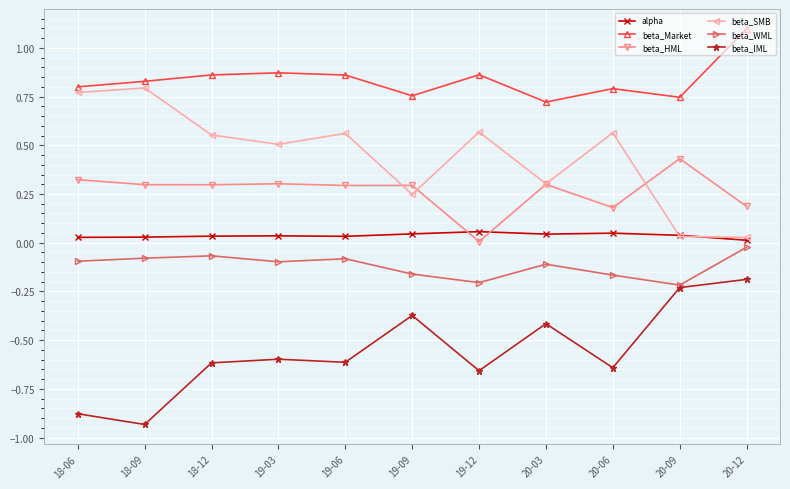

Is the value of beta_SMB at 18-06 greater than the value of beta_Market at 18-09?

No